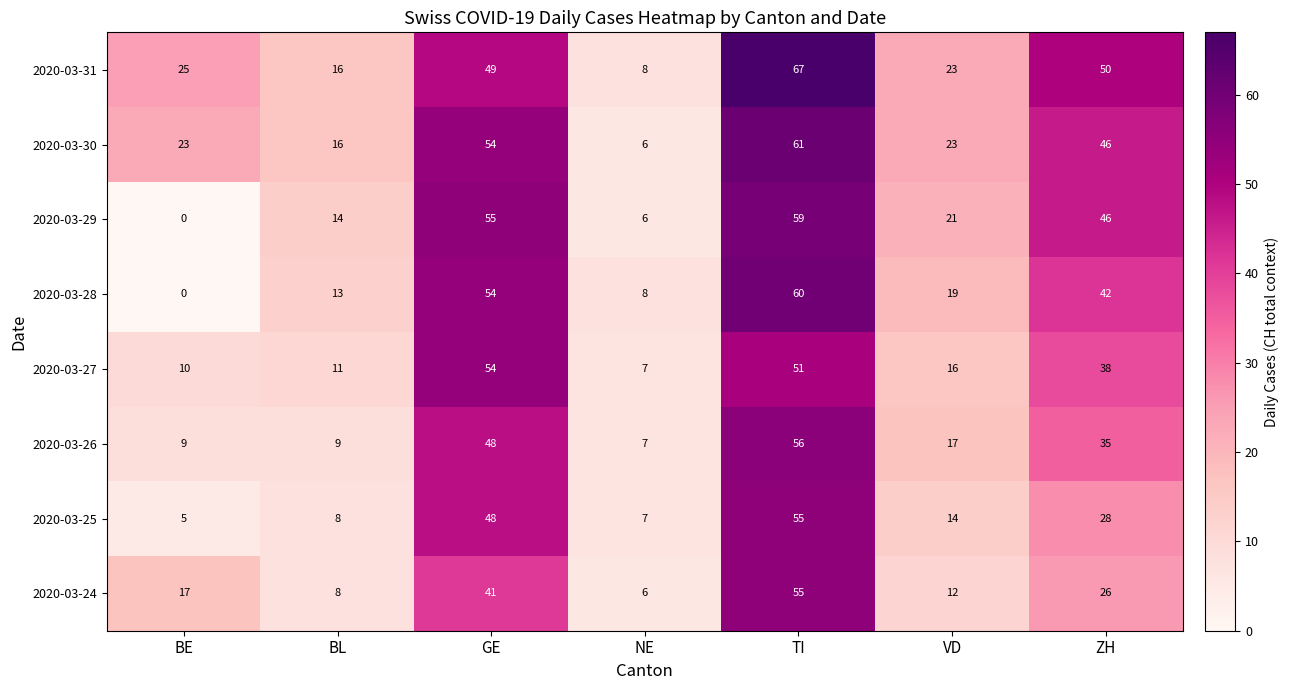

What is the spread (max minus min) of values at BL?

8